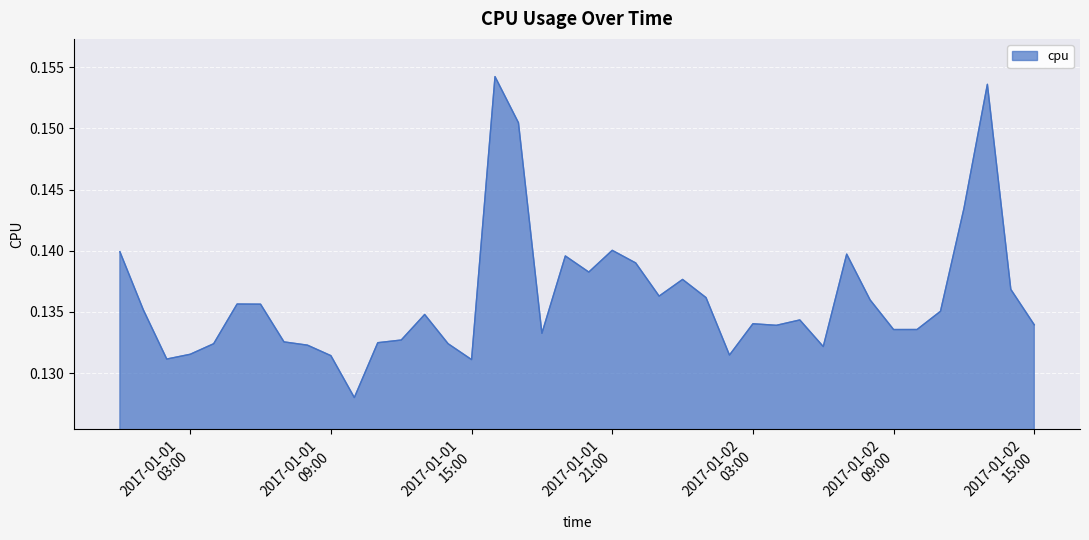

Where is the first local minimum?

2017-01-01 02:00:00